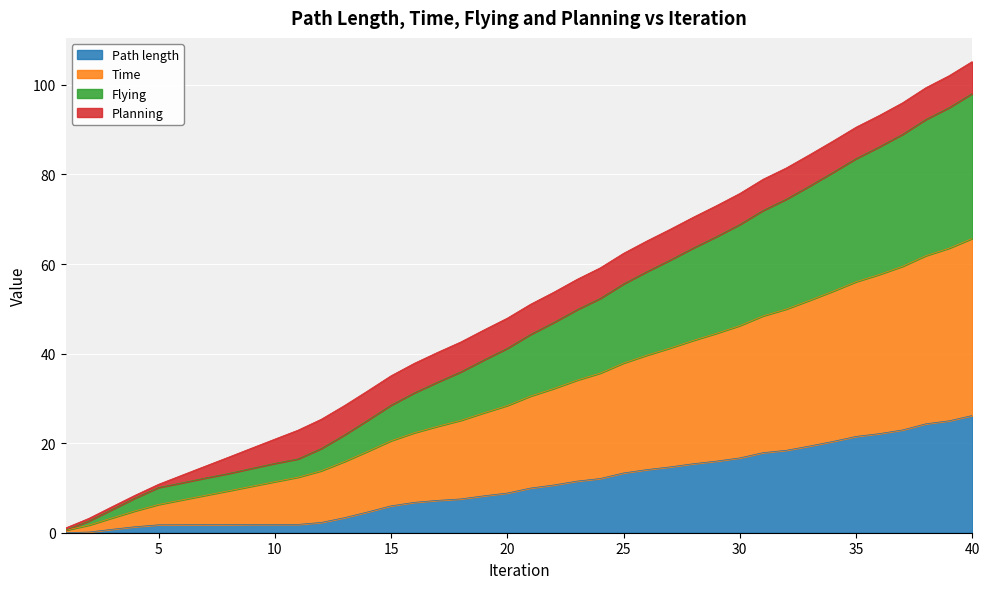

What is the highest value of the Path length series?

26.2